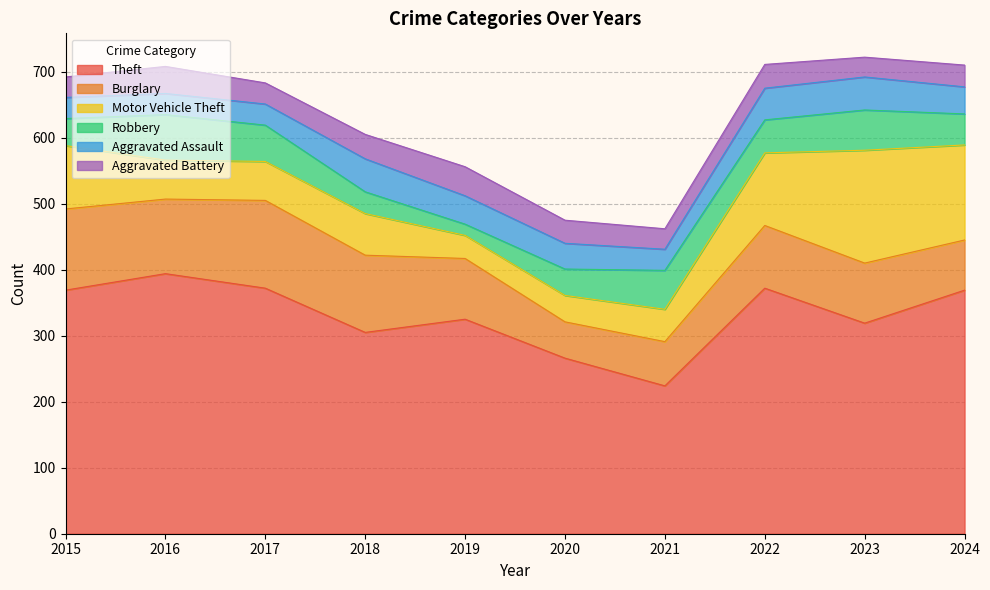

Is the value of Motor Vehicle Theft at 2018 greater than the value of Burglary at 2021?

No